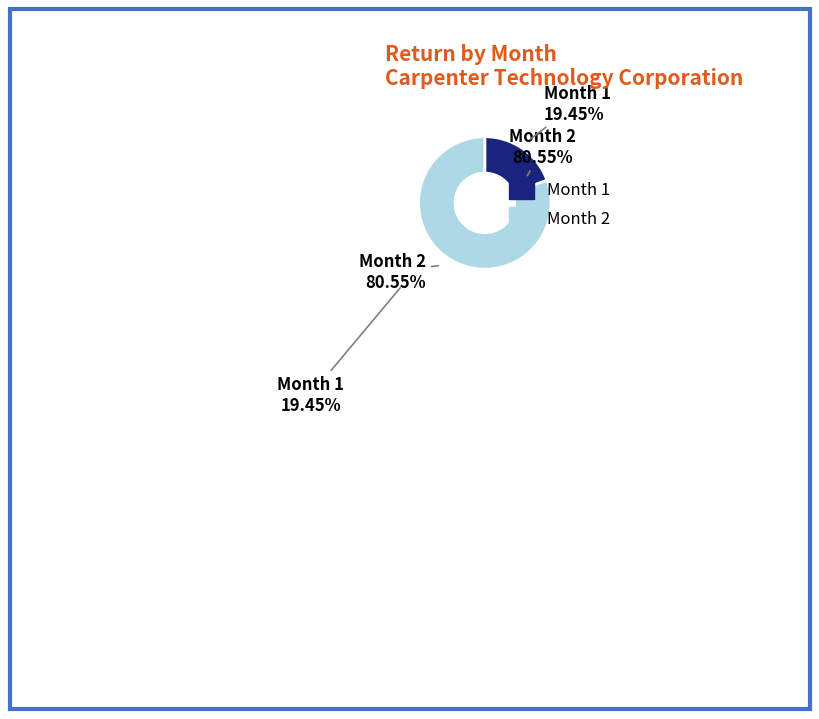

How many segments does this pie chart have?

2